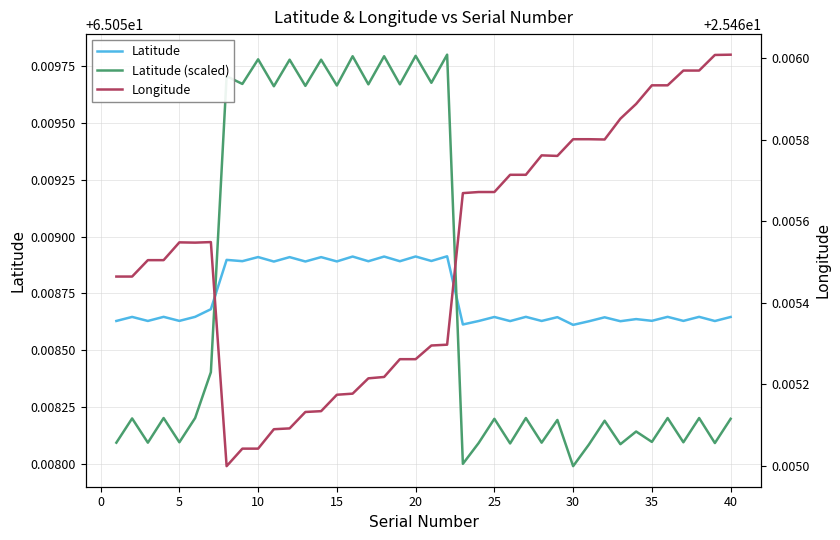

Rank the series by their maximum value, from highest to lowest.

Latitude (scaled), Latitude, Longitude